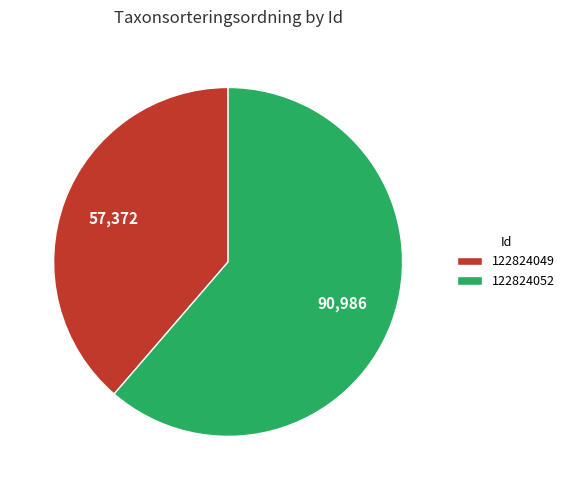

What is the smallest slice in the pie chart?

122824049